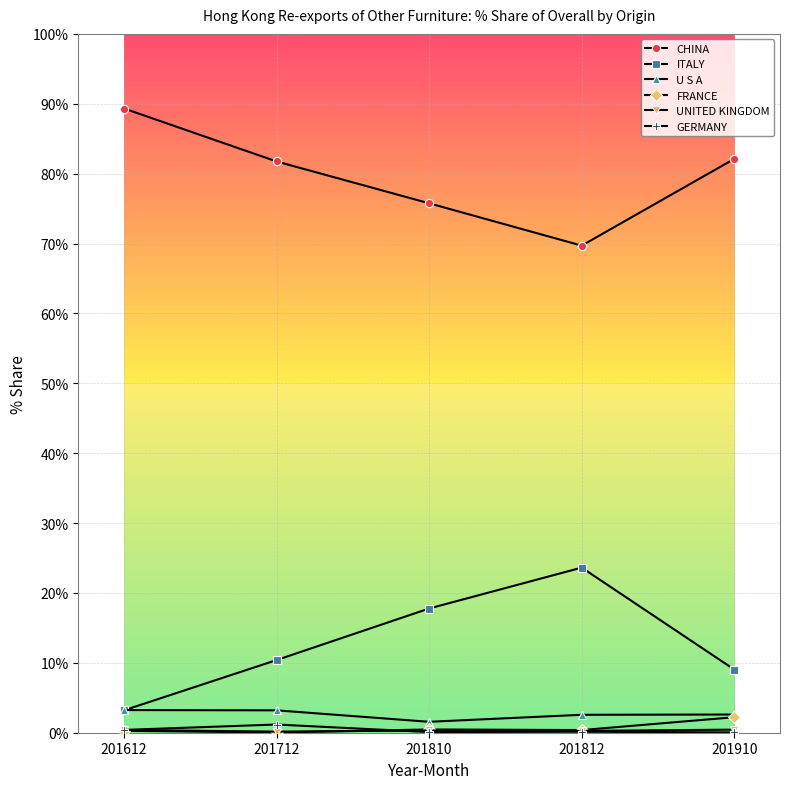

Is this an area chart (filled region under the line)?

No